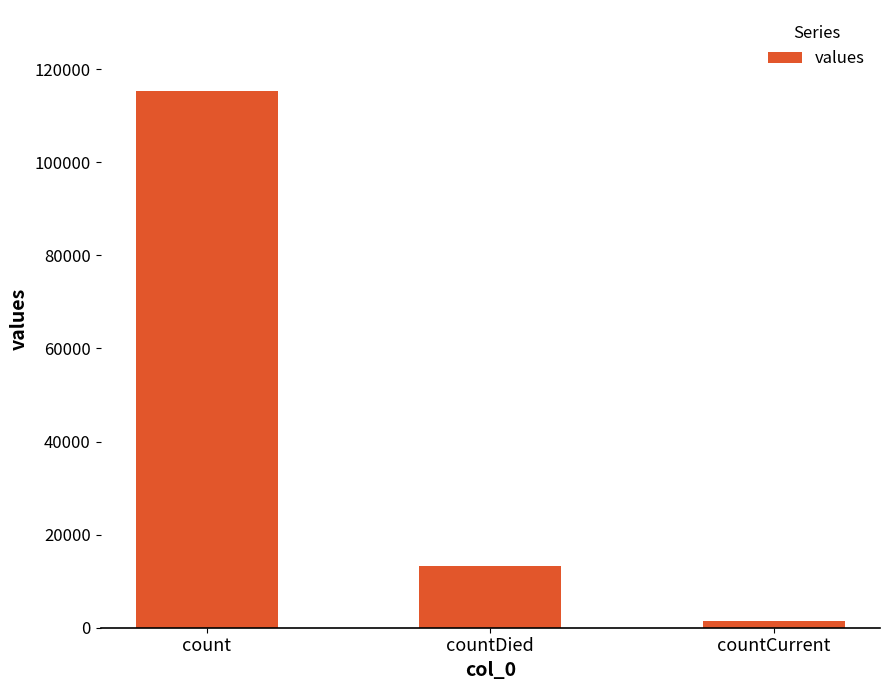

List the labels in order of value, largest first.

count, countDied, countCurrent